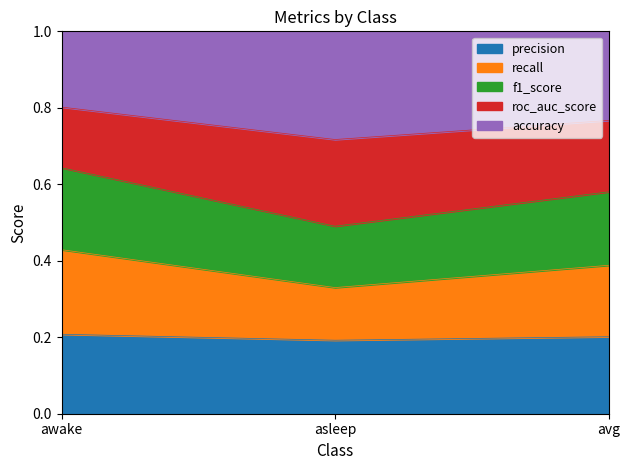

How many f1_score values are between 0 and 1?

3